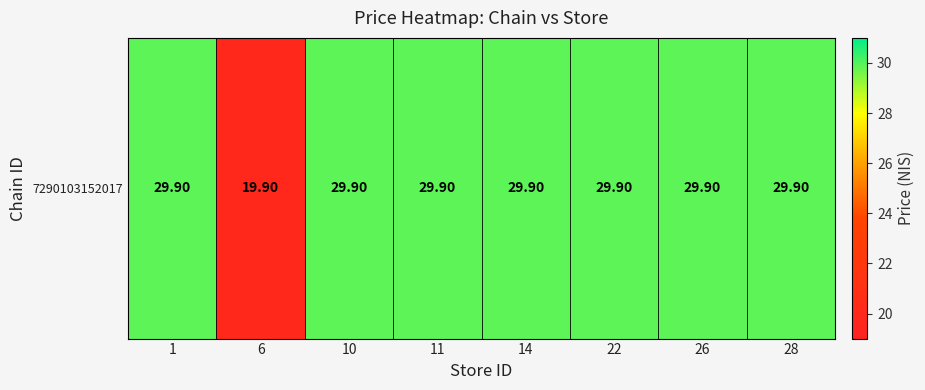

How many categories are shown in the chart?

8